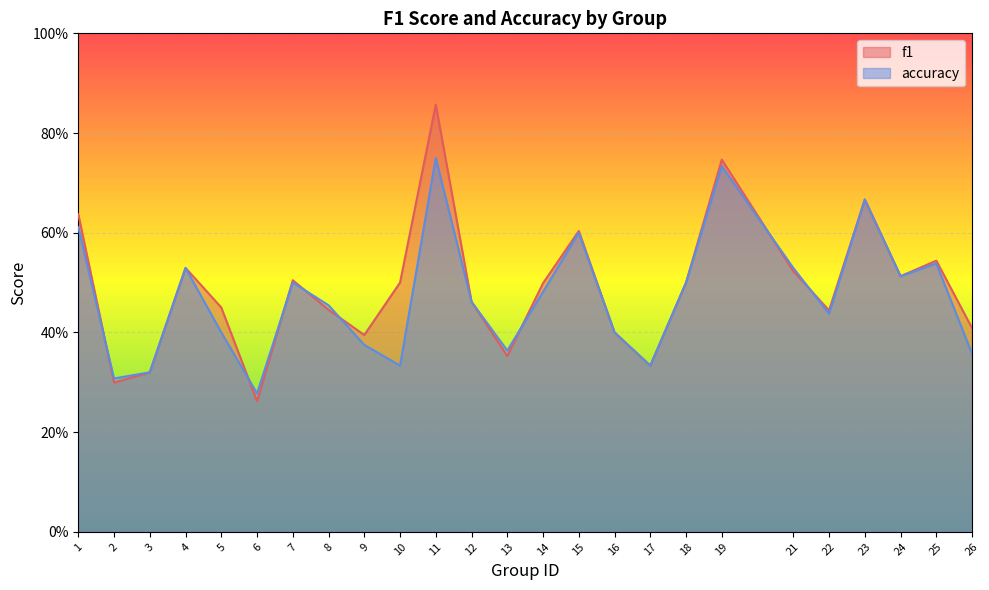

What are all the series names shown in the legend?

f1, accuracy